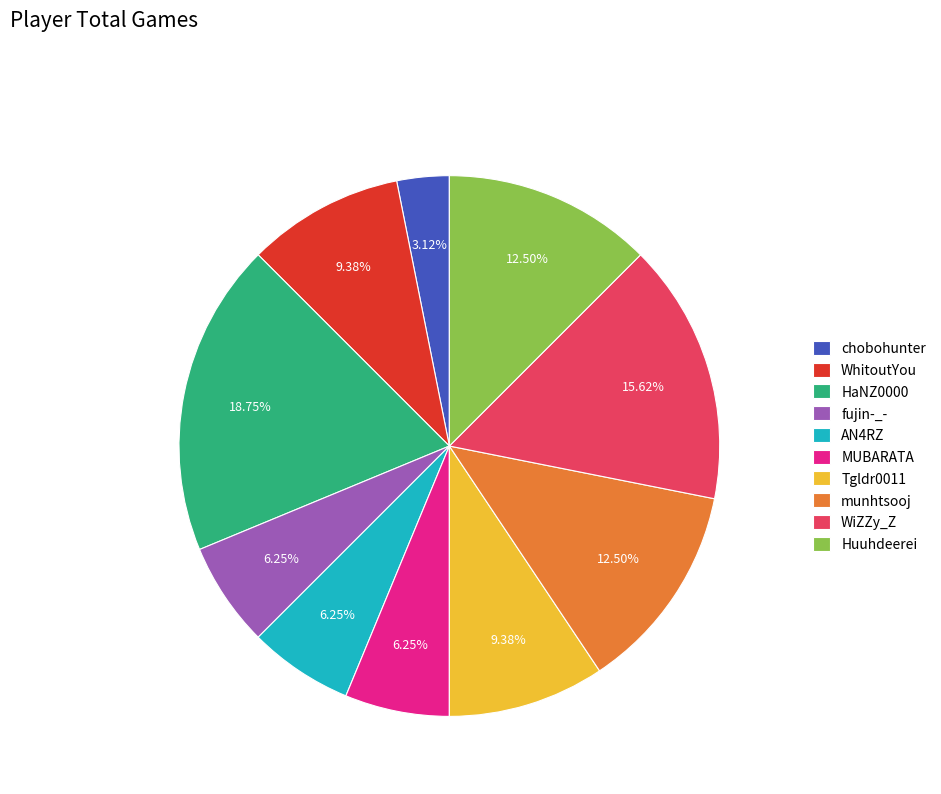

To the nearest percent, what is the average slice percentage?

10%